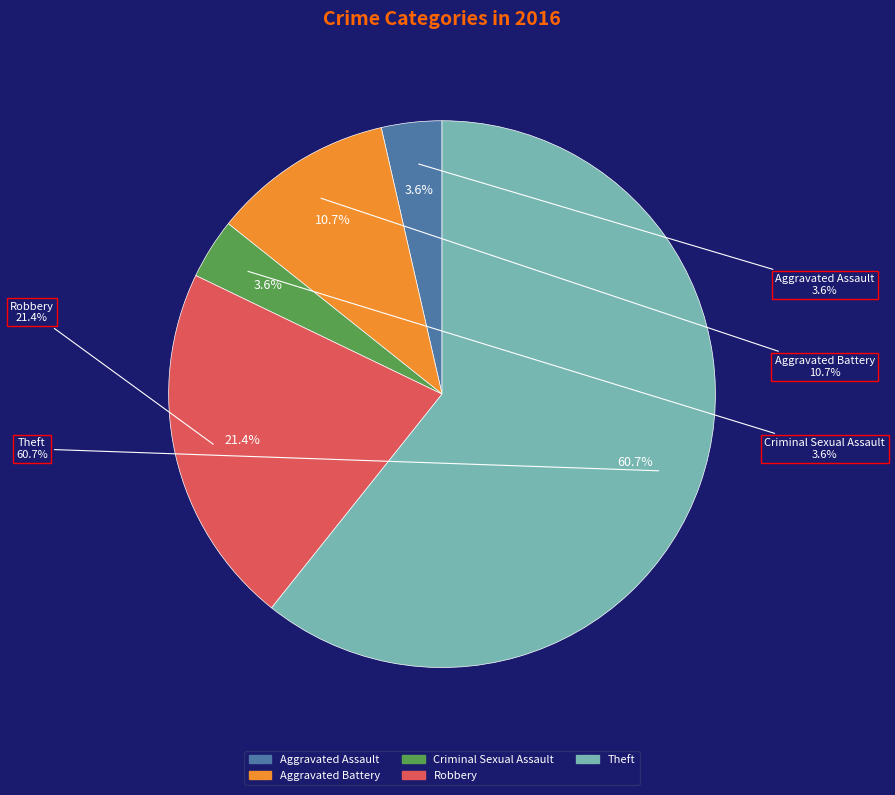

Is there a majority slice in this chart?

Yes